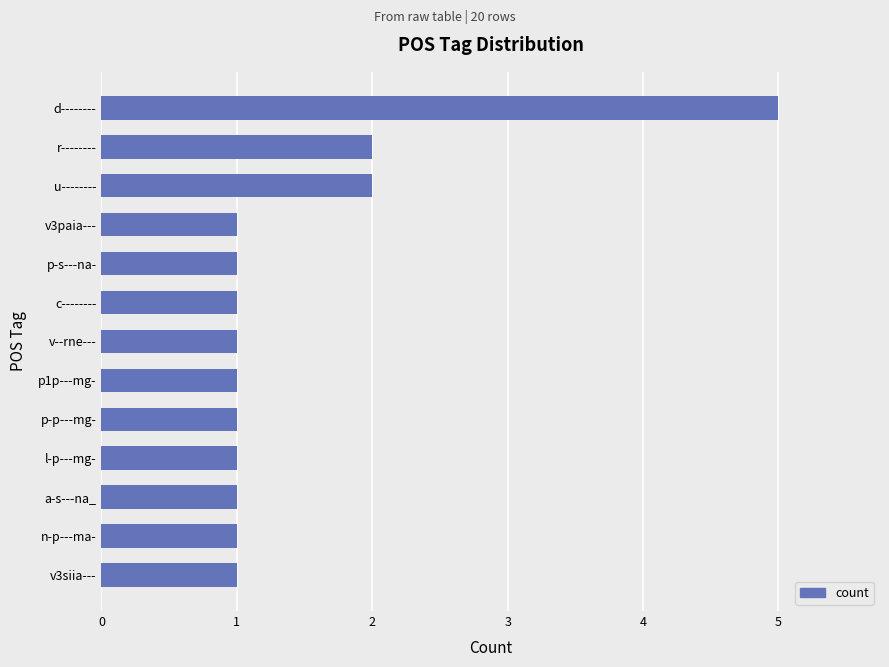

The chart shows a value of 1 at p-s---na-. True or false?

True